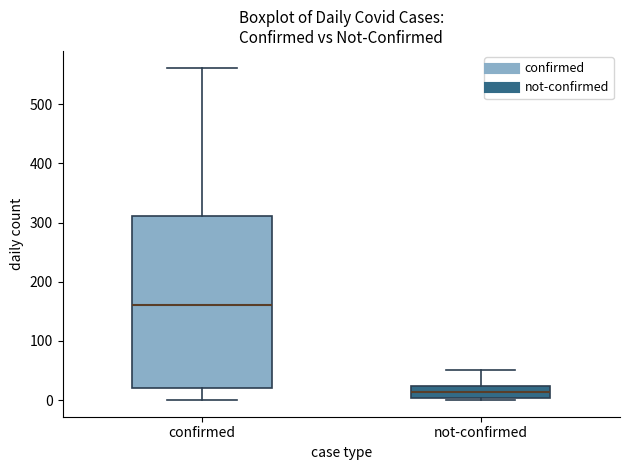

Which box is the tallest, from its lower edge to its upper edge?

confirmed